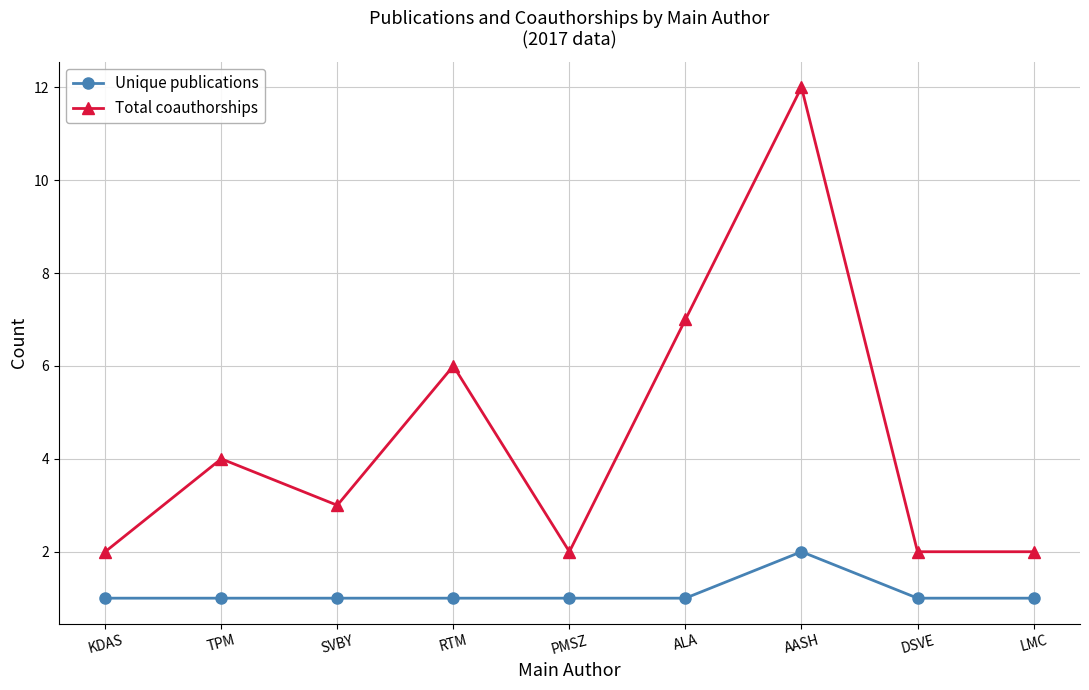

True or false: Total coauthorships has more than 2 points higher than both neighbors.

True